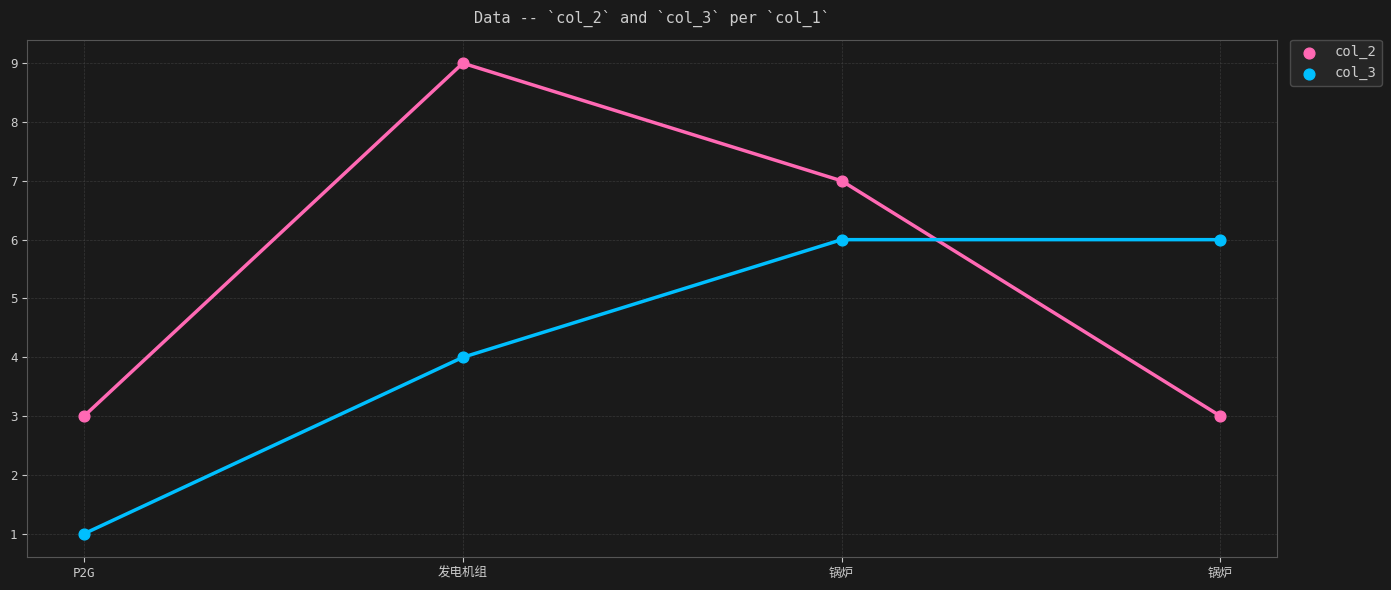

What are all the series names shown in the legend?

col_2, col_3